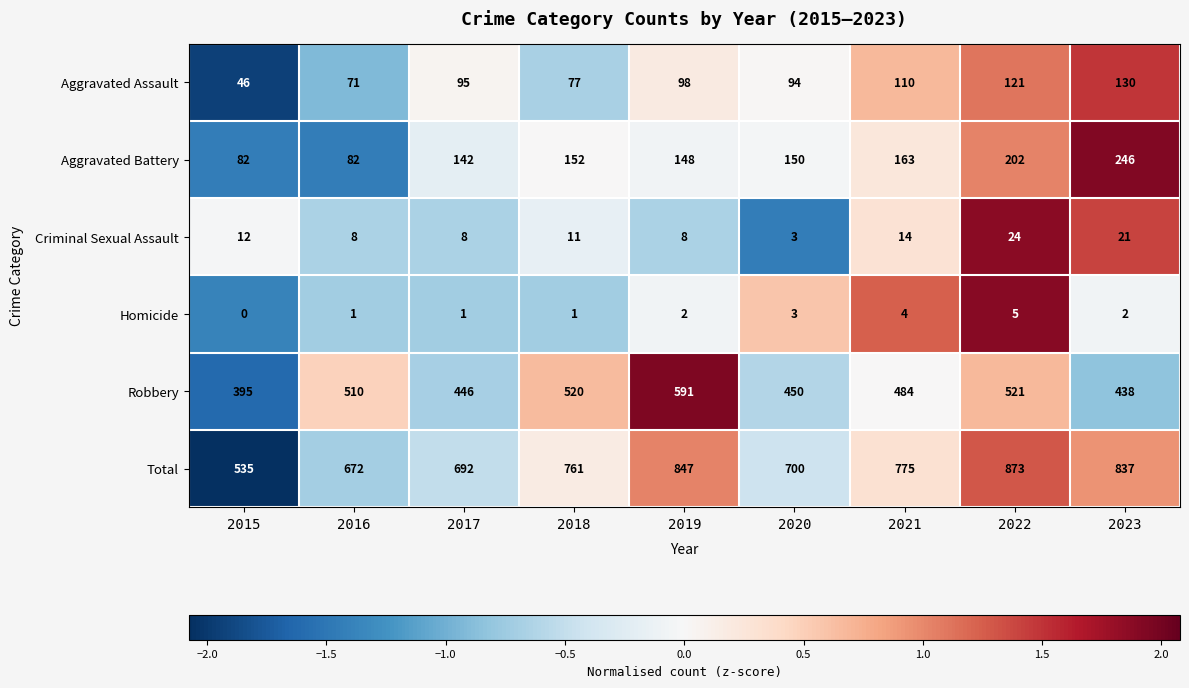

At which label does Robbery first exceed 484?

2016